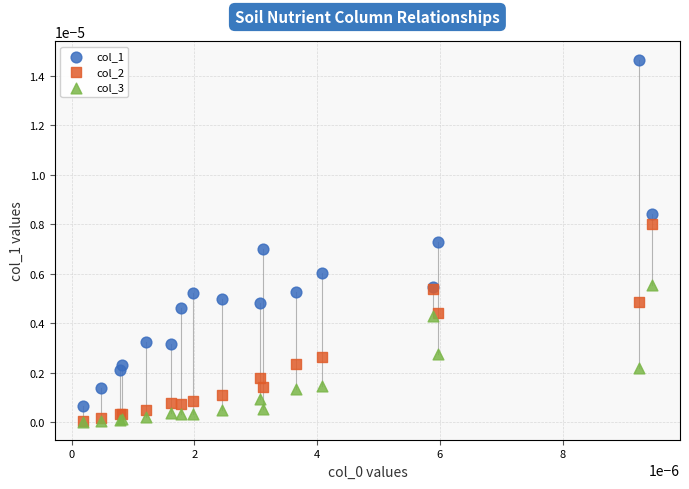

Which series has the largest Y range (max minus min)?

col_1